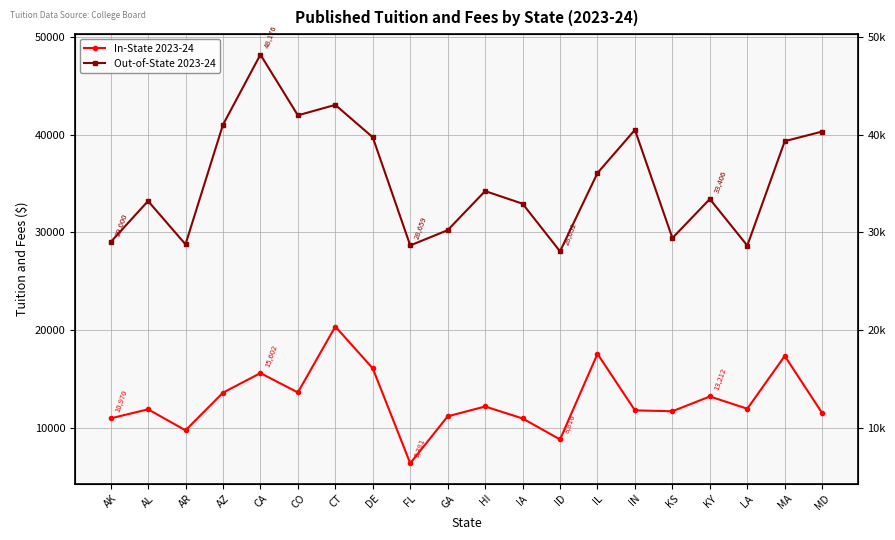

What is the average value of the In-State 2023-24 series?

12825